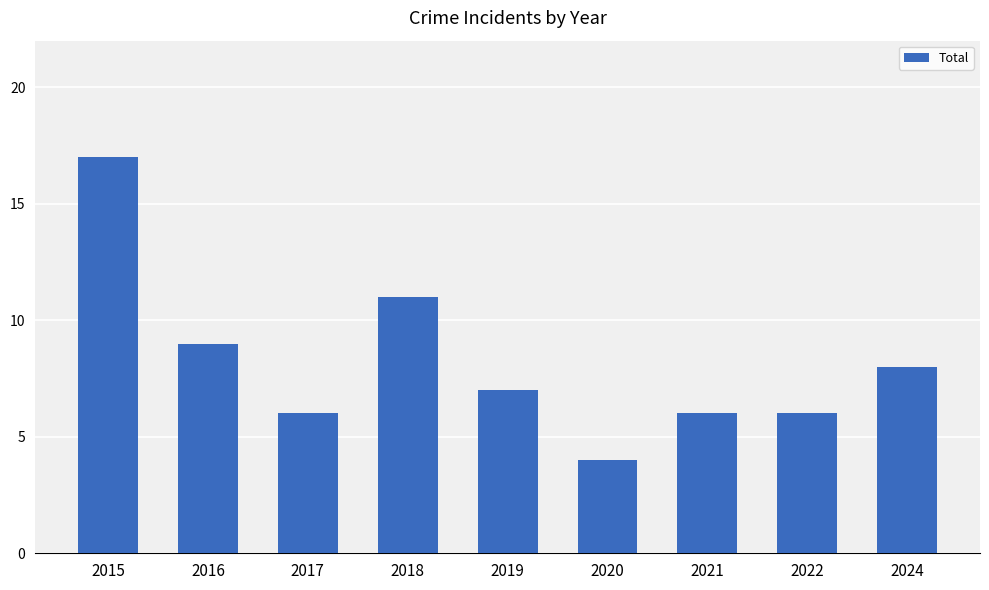

How many series are shown in this chart?

1